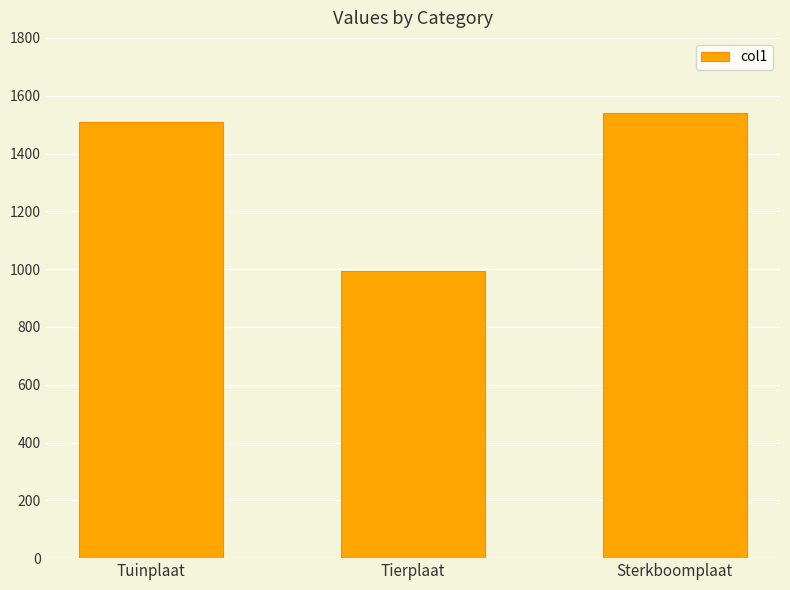

Reading left to right, what are all the values shown in this chart?

1509	995	1541